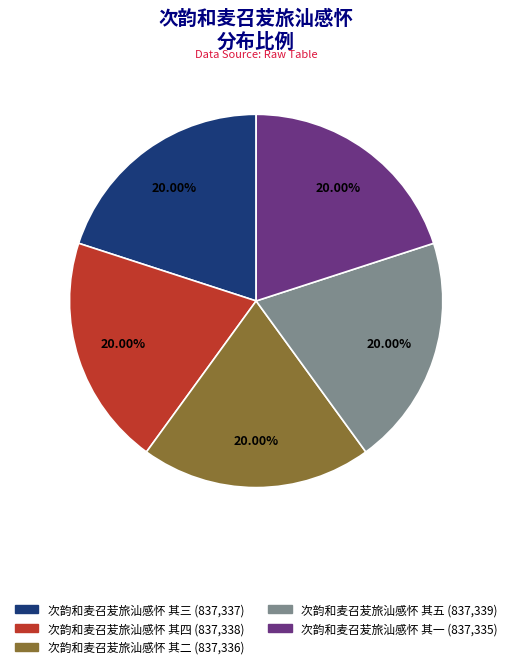

Approximately how many times larger is the value at 次韵和麦召苃旅汕感怀 其二 compared to 次韵和麦召苃旅汕感怀 其三?

1.0